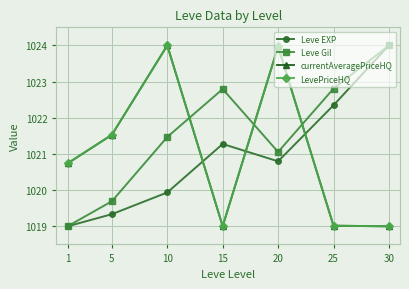

Does the chart have visible grid lines?

Yes